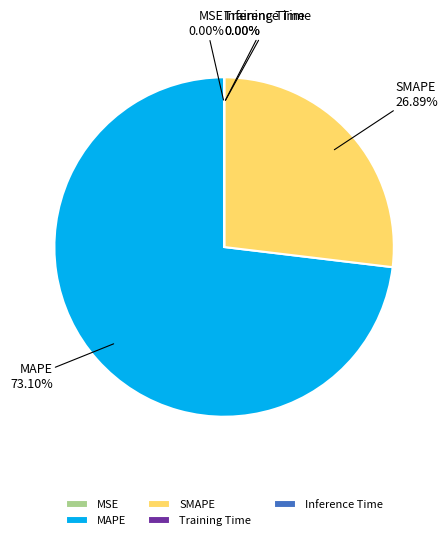

Which category has the biggest portion of the pie?

MAPE